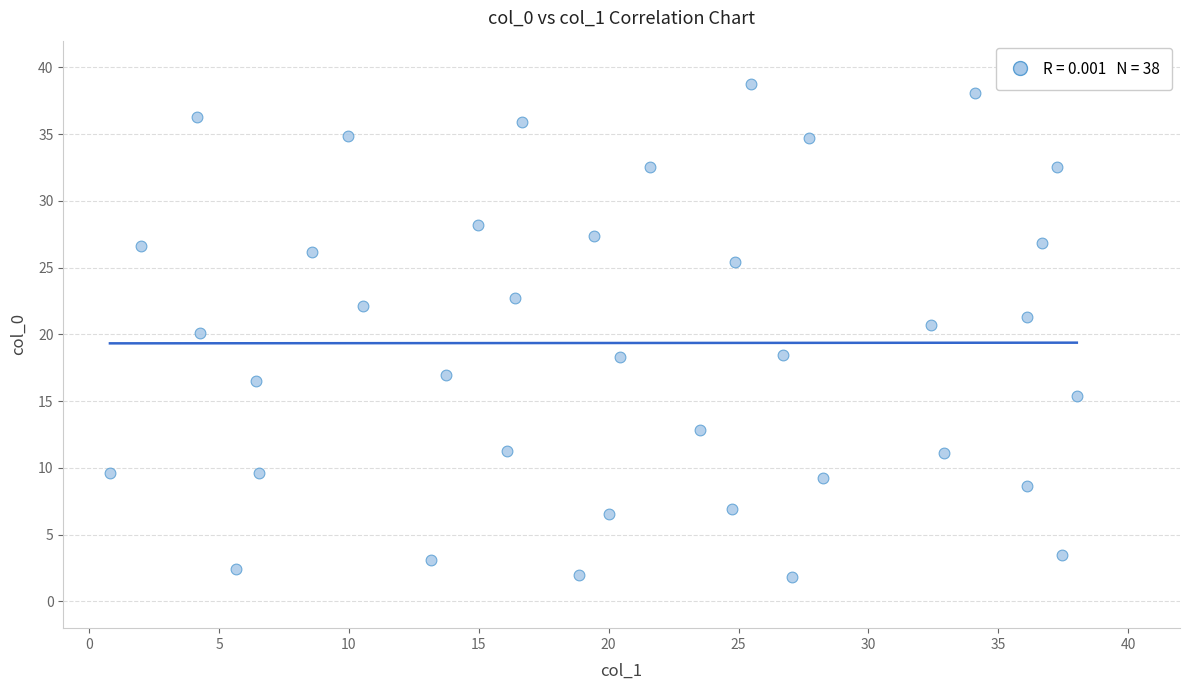

What is the range of X values (max minus min)?

37.2